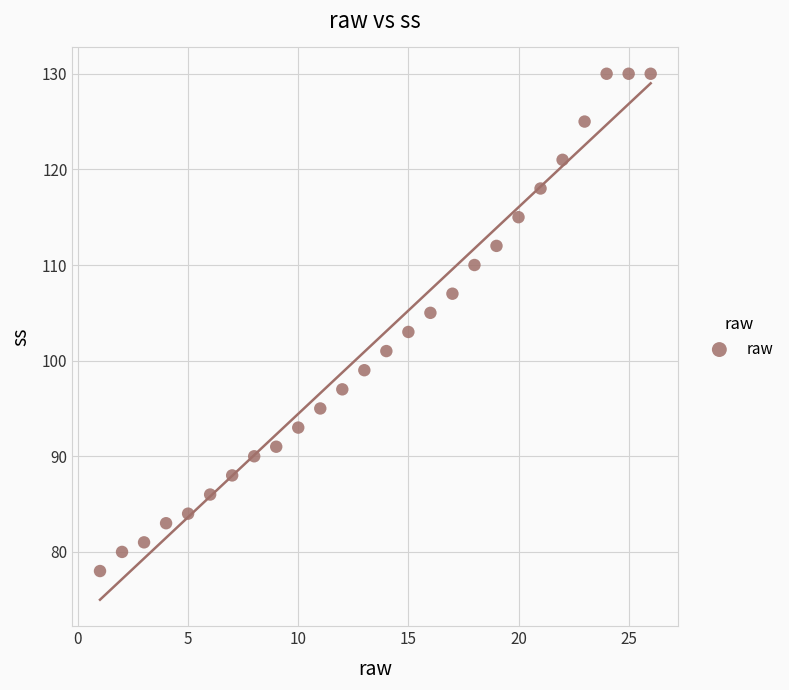

What is the range of Y values (max minus min)?

52